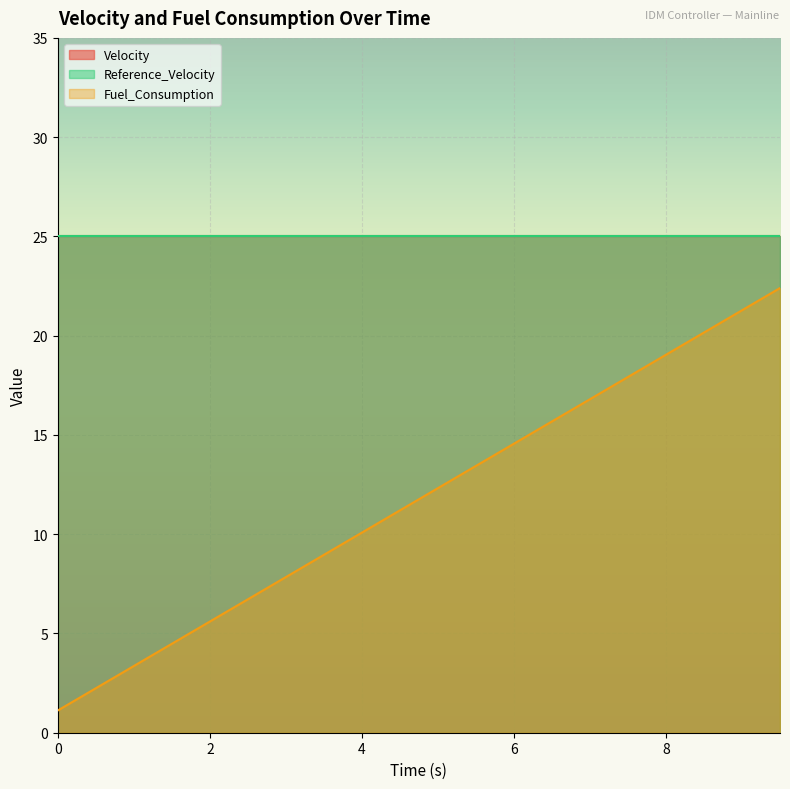

Reading left to right, what are all the values shown in this chart?

Velocity: 0.0=25.0	0.5=25.0	1.0=25.0	1.5=25.0	2.0=25.0	2.5=25.0	3.0=25.0	3.5=25.0	4.0=25.0	4.5=25.0	5.0=25.0	5.5=25.0	6.0=25.0	6.5=25.0	7.0=25.0	7.5=25.0	8.0=25.0	8.5=25.0	9.0=25.0	9.5=25.0
Reference_Velocity: 0.0=25.0	0.5=25.0	1.0=25.0	1.5=25.0	2.0=25.0	2.5=25.0	3.0=25.0	3.5=25.0	4.0=25.0	4.5=25.0	5.0=25.0	5.5=25.0	6.0=25.0	6.5=25.0	7.0=25.0	7.5=25.0	8.0=25.0	8.5=25.0	9.0=25.0	9.5=25.0
Fuel_Consumption: 0.0=1.1	0.5=2.2	1.0=3.4	1.5=4.5	2.0=5.6	2.5=6.7	3.0=7.8	3.5=9.0	4.0=10.1	4.5=11.2	5.0=12.3	5.5=13.4	6.0=14.6	6.5=15.7	7.0=16.8	7.5=17.9	8.0=19.0	8.5=20.2	9.0=21.3	9.5=22.4